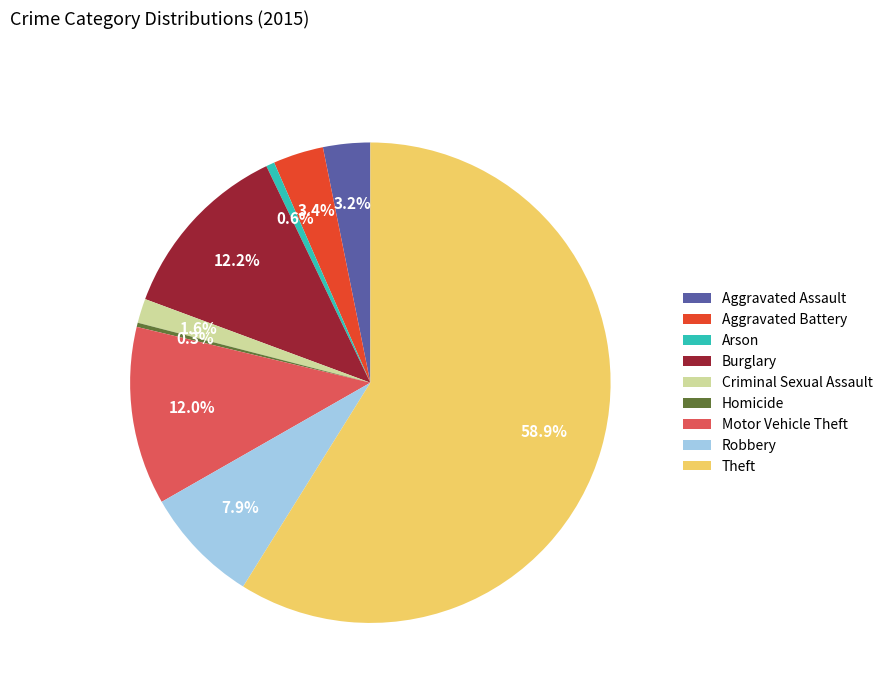

Does Aggravated Battery account for over 50% of the chart?

No